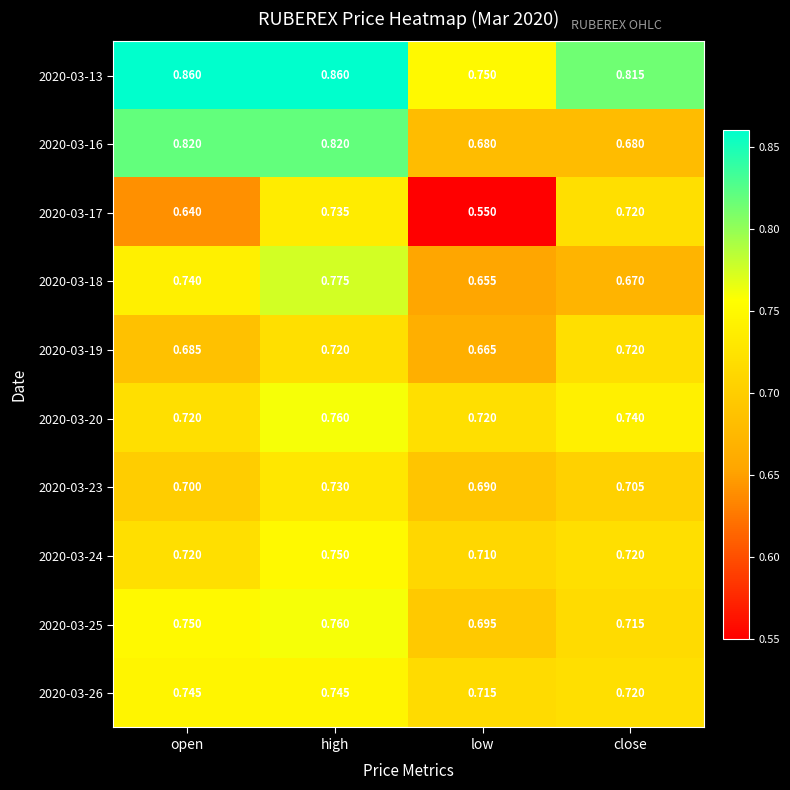

Which category has the highest value in the 2020-03-25 series?

high